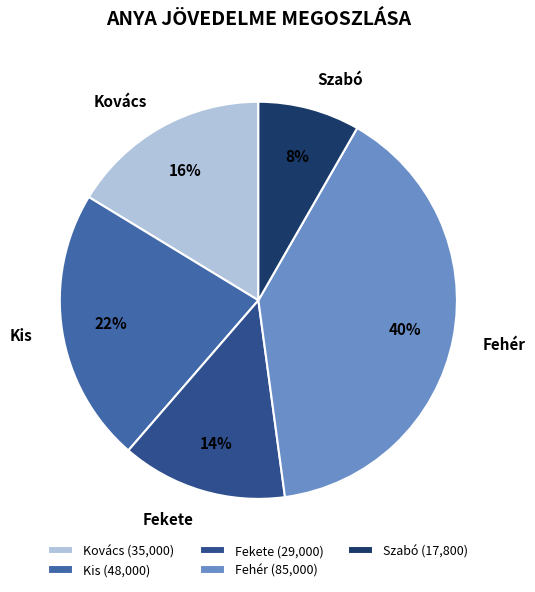

Which category has the smallest portion of the pie?

Szabó